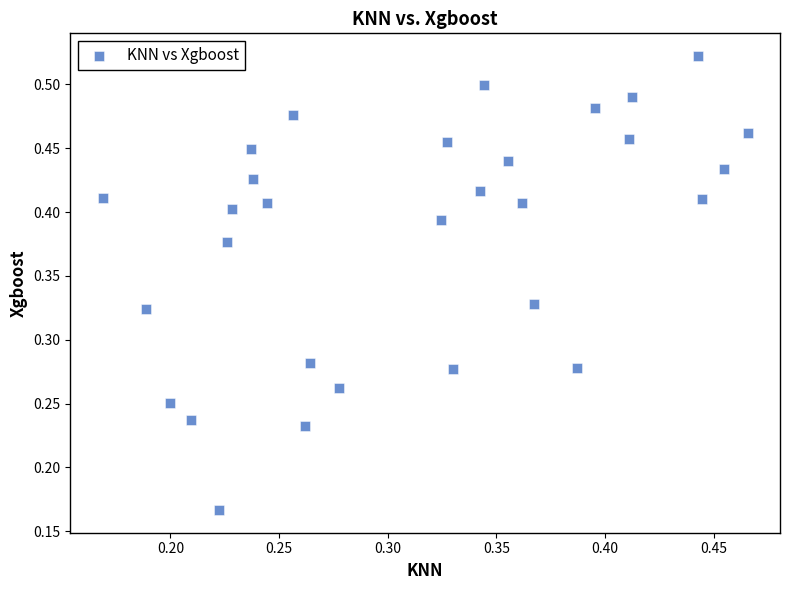

Count the number of points in this scatter plot.

30